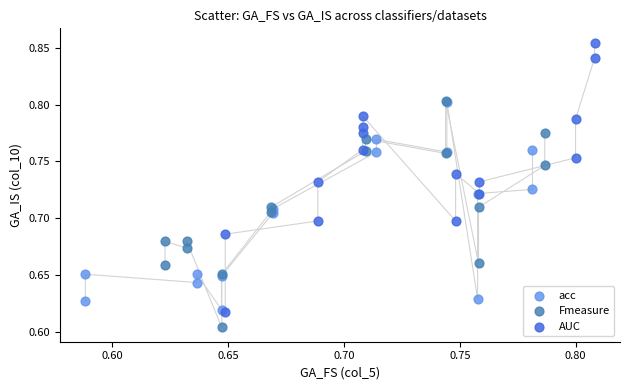

Which series contains the highest Y value?

AUC